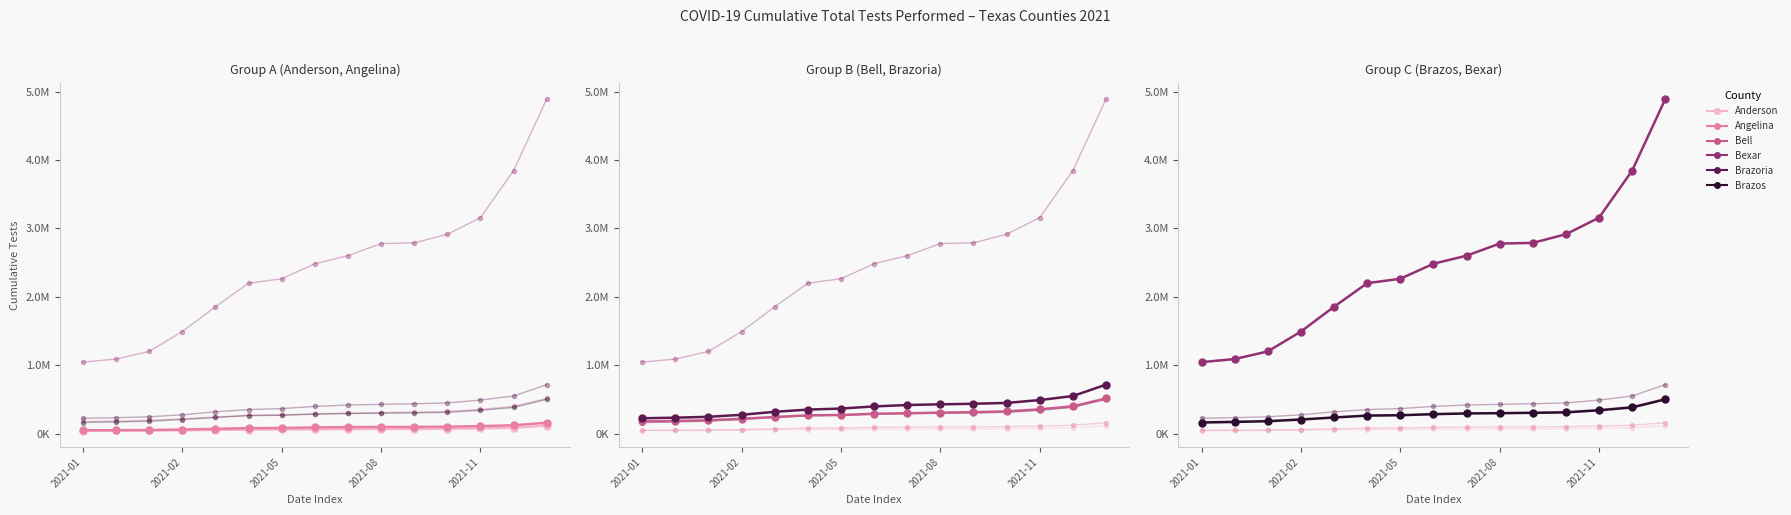

Where is Bexar nearest to the value 2968114?

11